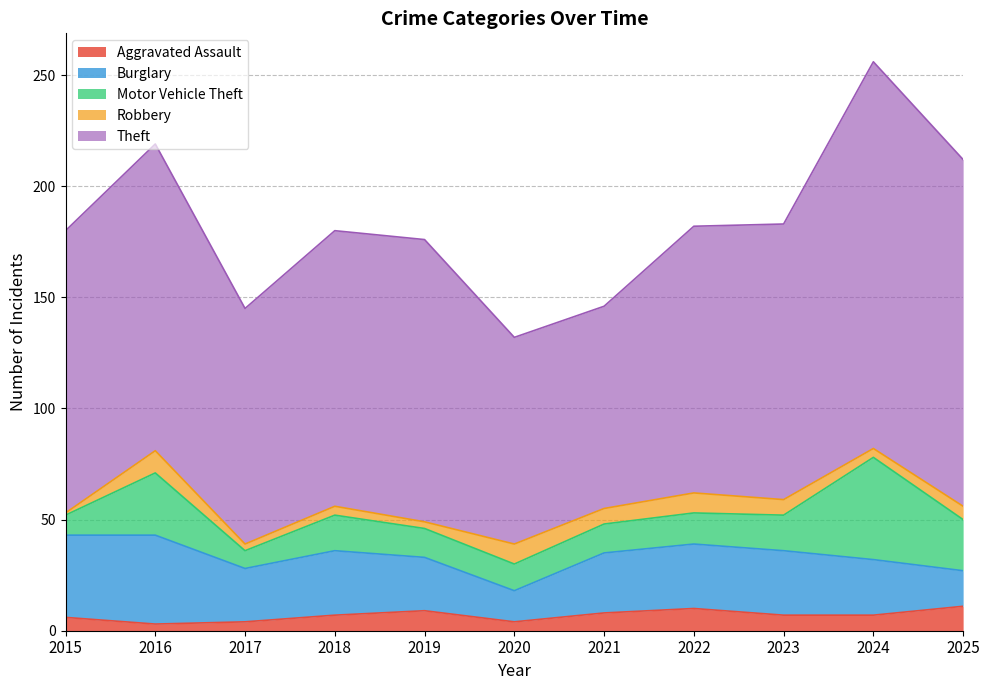

Which has a higher value, 2021 or 2024?

2021